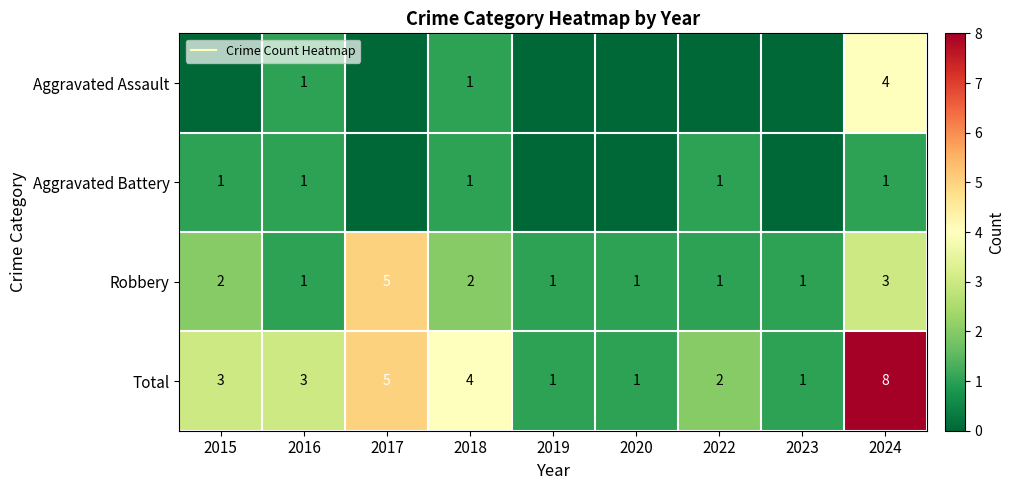

Which series has the largest total across all categories?

Total